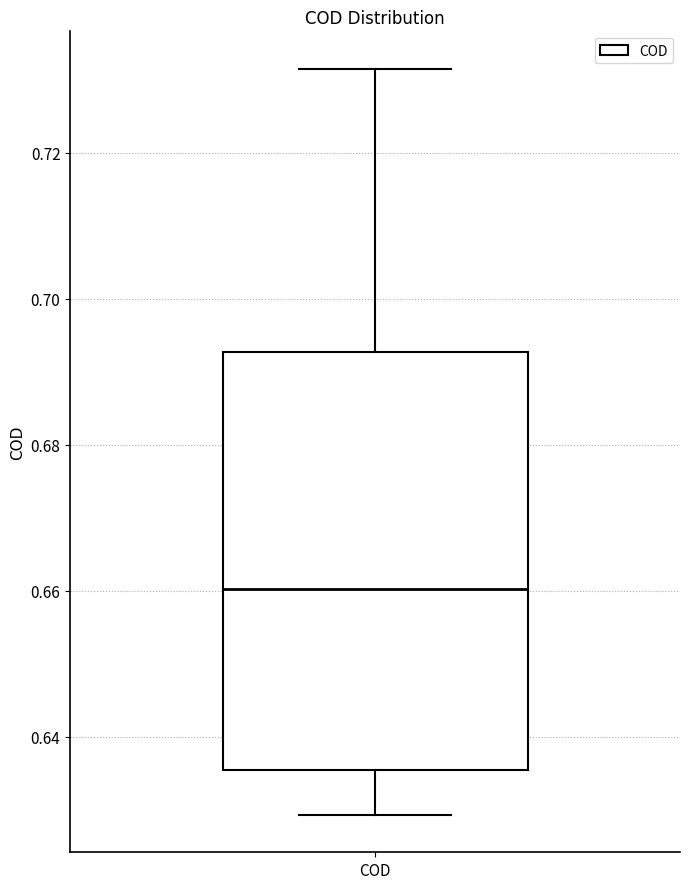

Transcribe this box plot: give where the median line is, the range the box spans, and where the two whiskers end, as read against the y-axis. The values are not printed on the chart, so give them approximately, as read against the axis.

median 0.660, box 0.636 to 0.692, whiskers 0.630 to 0.732